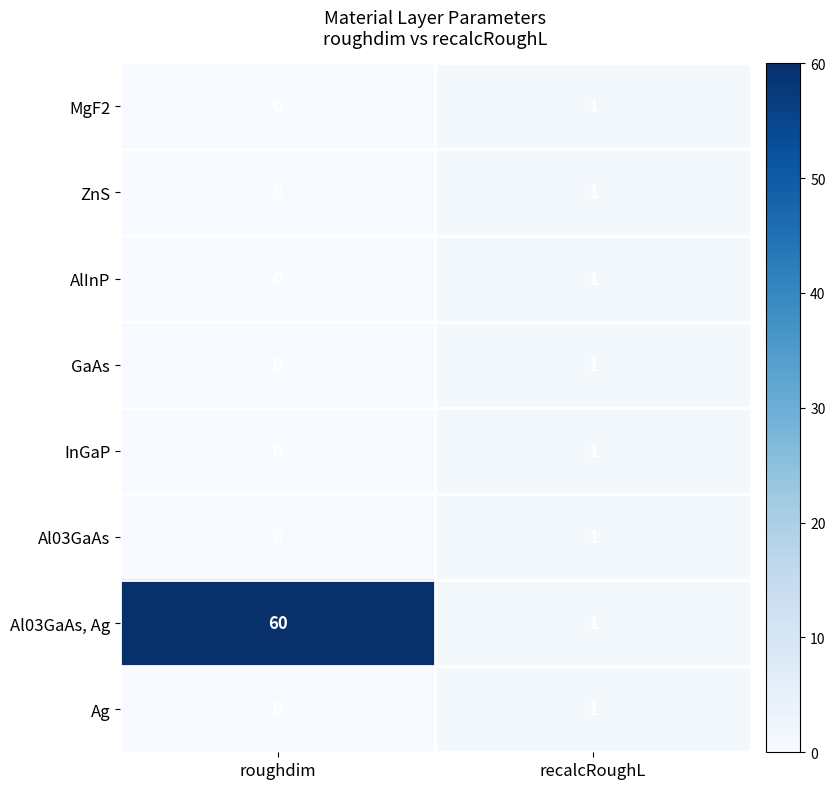

Where is MgF2 nearest to the value 0?

roughdim